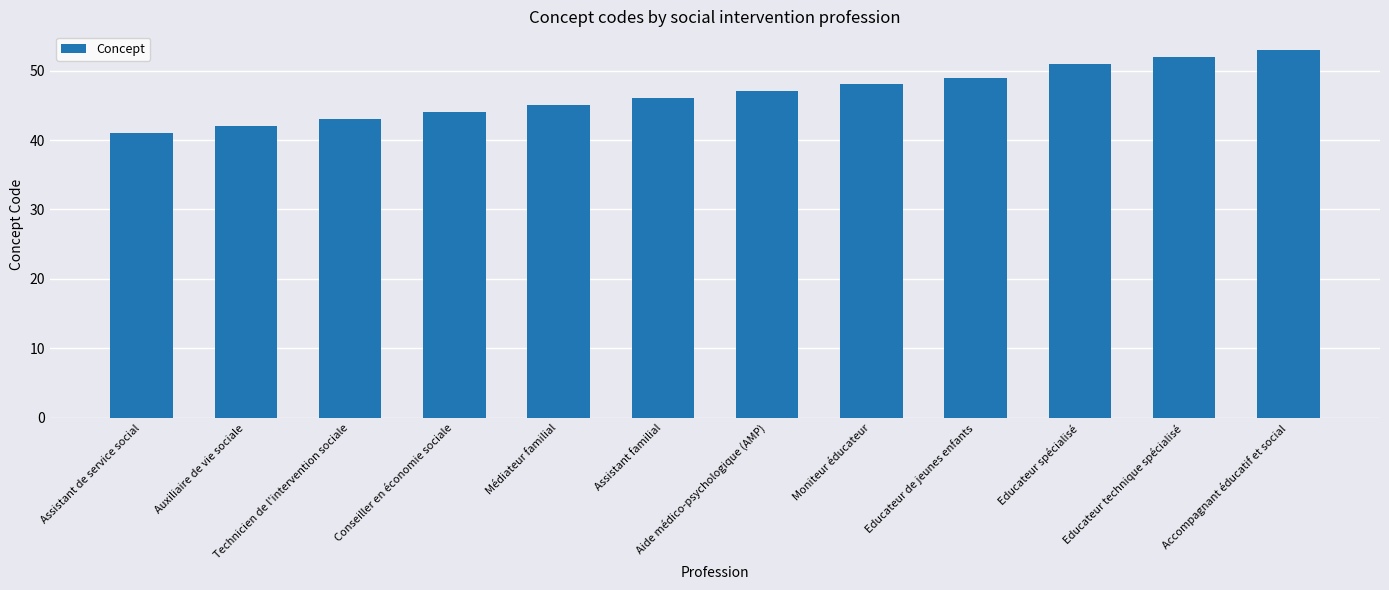

Which has a higher value, Accompagnant éducatif et social or Assistant familial?

Accompagnant éducatif et social